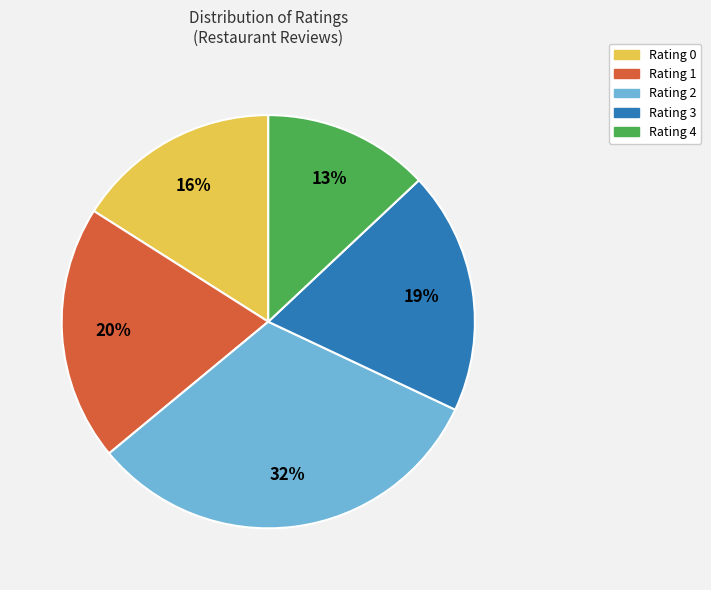

To the nearest percent, what is the difference between the largest and smallest slice percentages?

19%